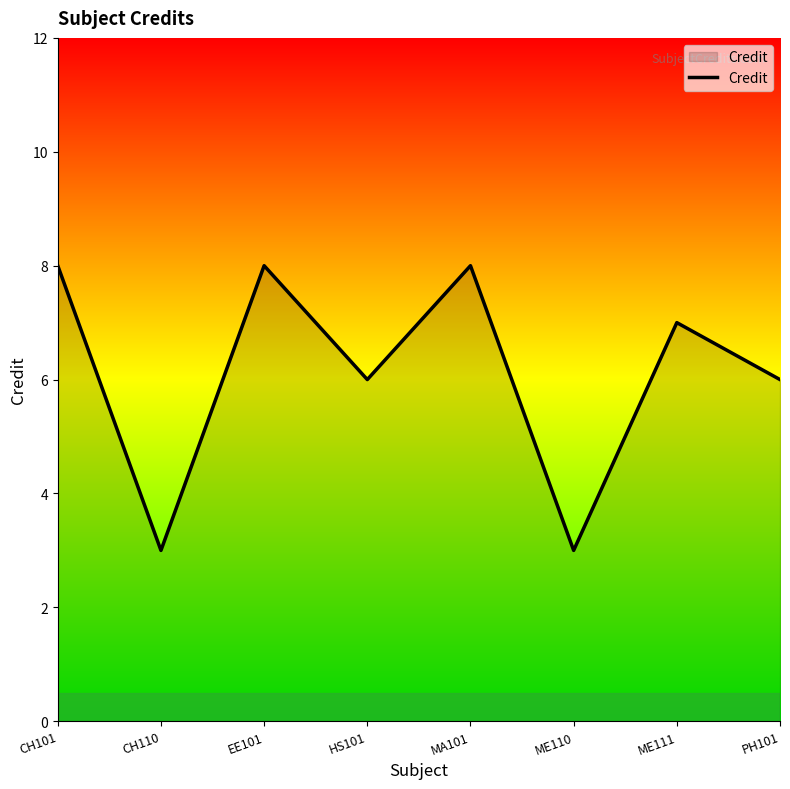

What is the change in value from CH110 to PH101?

+3